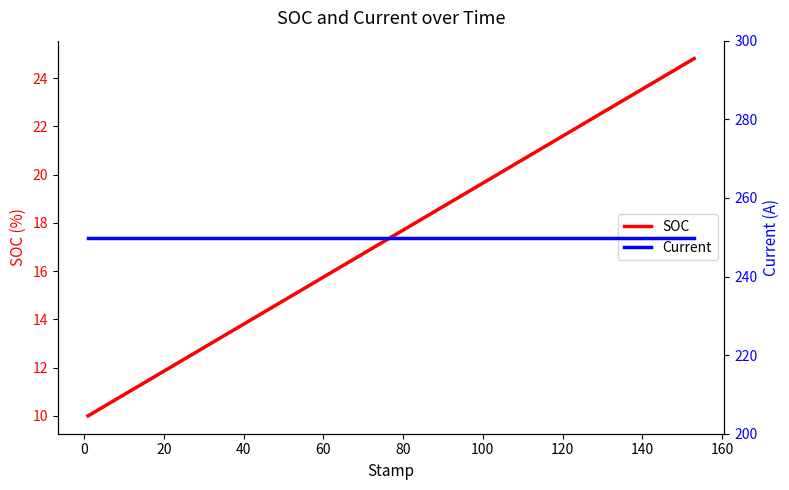

List the series in order of their peak value, lowest first.

SOC, Current